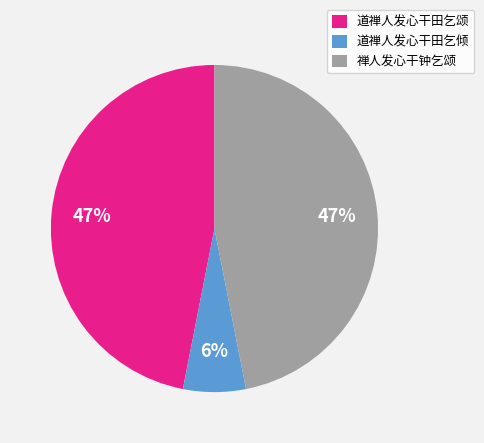

Do 道禅人发心干田乞颂 and 道禅人发心干田乞倾 together represent more than half of the pie?

Yes